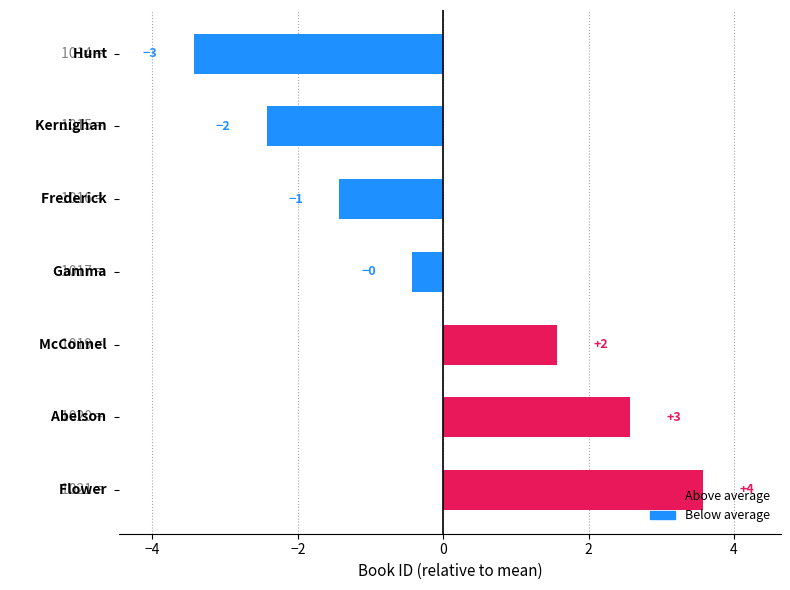

What is the smallest value displayed?

-3.4